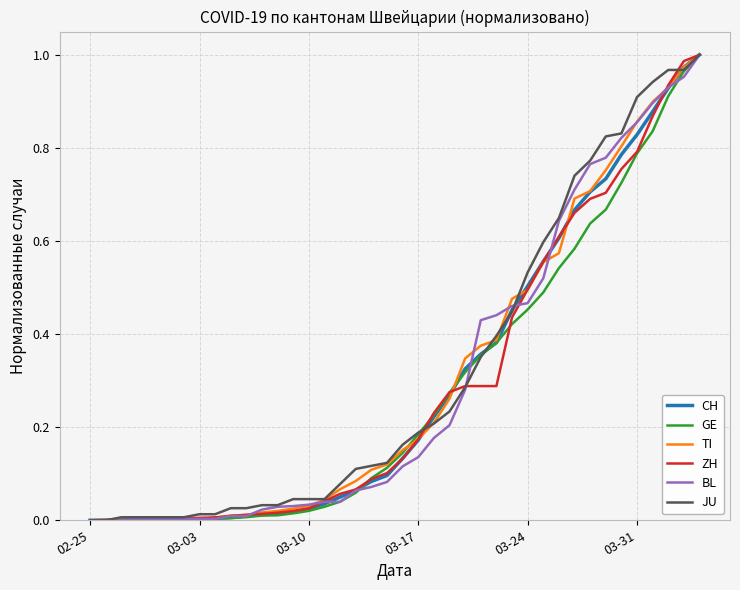

Reading left to right, list all the values displayed in this chart.

CH: 0.0	0.0	0.0	0.0	0.0	0.0	0.0	0.0	0.0	0.0	0.0	0.0	0.0	0.0	0.0	0.0	0.0	0.1	0.1	0.1	0.1	0.2	0.2	0.3	0.3	0.4	0.4	0.5	0.5	0.6	0.6	0.7	0.7	0.7	0.8	0.8	0.9	0.9	1.0	1.0
GE: 0.0	0.0	0.0	0.0	0.0	0.0	0.0	0.0	0.0	0.0	0.0	0.0	0.0	0.0	0.0	0.0	0.0	0.1	0.1	0.1	0.1	0.2	0.2	0.3	0.3	0.4	0.4	0.4	0.5	0.5	0.5	0.6	0.6	0.7	0.7	0.8	0.8	0.9	1.0	1.0
TI: 0.0	0.0	0.0	0.0	0.0	0.0	0.0	0.0	0.0	0.0	0.0	0.0	0.0	0.0	0.0	0.0	0.1	0.1	0.1	0.1	0.2	0.2	0.2	0.3	0.3	0.4	0.4	0.5	0.5	0.6	0.6	0.7	0.7	0.8	0.8	0.9	0.9	0.9	1.0	1.0
ZH: 0.0	0.0	0.0	0.0	0.0	0.0	0.0	0.0	0.0	0.0	0.0	0.0	0.0	0.0	0.0	0.0	0.1	0.1	0.1	0.1	0.1	0.2	0.2	0.3	0.3	0.3	0.3	0.4	0.5	0.6	0.6	0.7	0.7	0.7	0.8	0.8	0.9	0.9	1.0	1.0
BL: 0.0	0.0	0.0	0.0	0.0	0.0	0.0	0.0	0.0	0.0	0.0	0.0	0.0	0.0	0.0	0.0	0.0	0.1	0.1	0.1	0.1	0.1	0.2	0.2	0.3	0.4	0.4	0.5	0.5	0.5	0.6	0.7	0.8	0.8	0.8	0.9	0.9	0.9	1.0	1.0
JU: 0.0	0.0	0.0	0.0	0.0	0.0	0.0	0.0	0.0	0.0	0.0	0.0	0.0	0.0	0.0	0.0	0.1	0.1	0.1	0.1	0.2	0.2	0.2	0.2	0.3	0.4	0.4	0.4	0.5	0.6	0.6	0.7	0.8	0.8	0.8	0.9	0.9	1.0	1.0	1.0